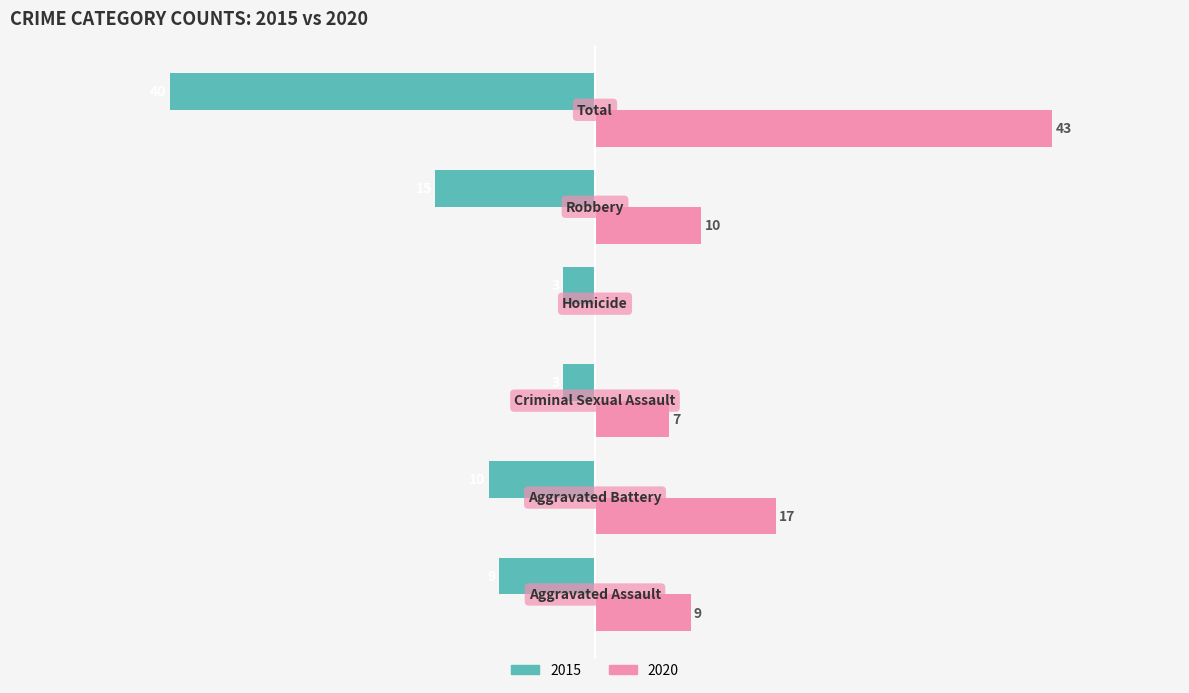

What are all the series names shown in the legend?

2015, 2020